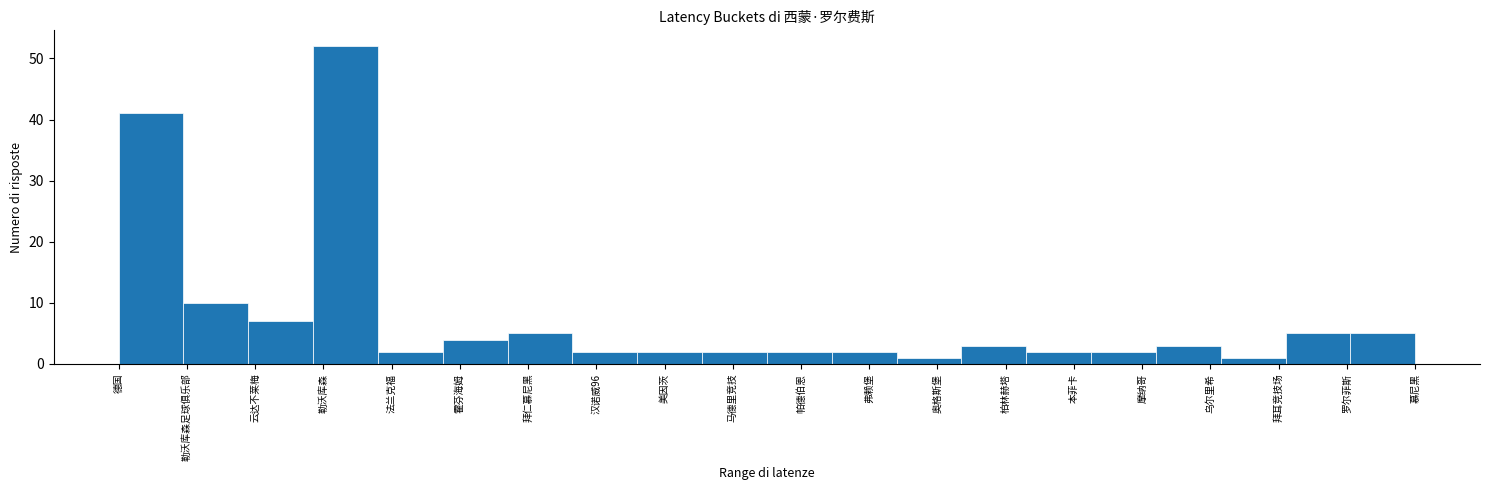

Reading left to right, transcribe all the data shown in this chart.

41	10	7	52	2	4	5	2	2	2	2	2	1	3	2	2	3	1	5	5